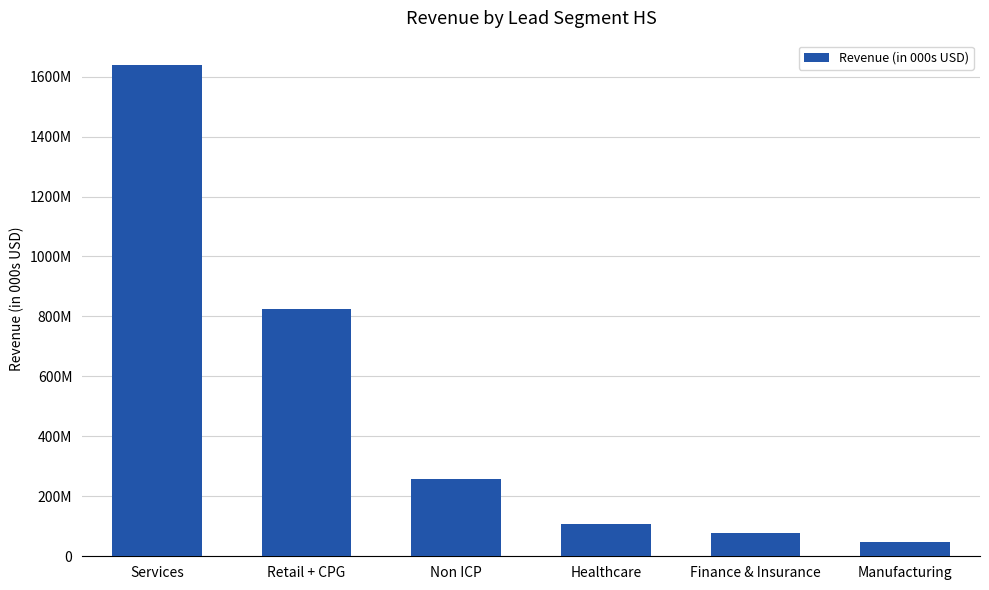

The chart shows a value of 24101820 at Finance & Insurance. True or false?

False